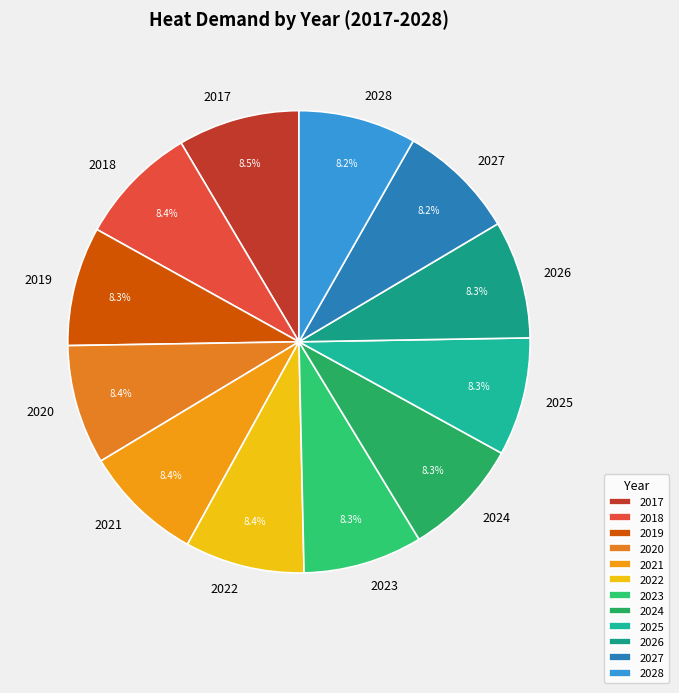

Does any single category account for the majority?

No